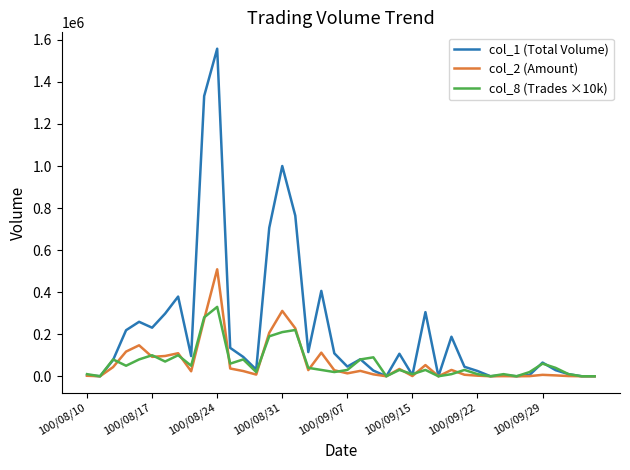

What is the maximum value shown in the chart?

1558000